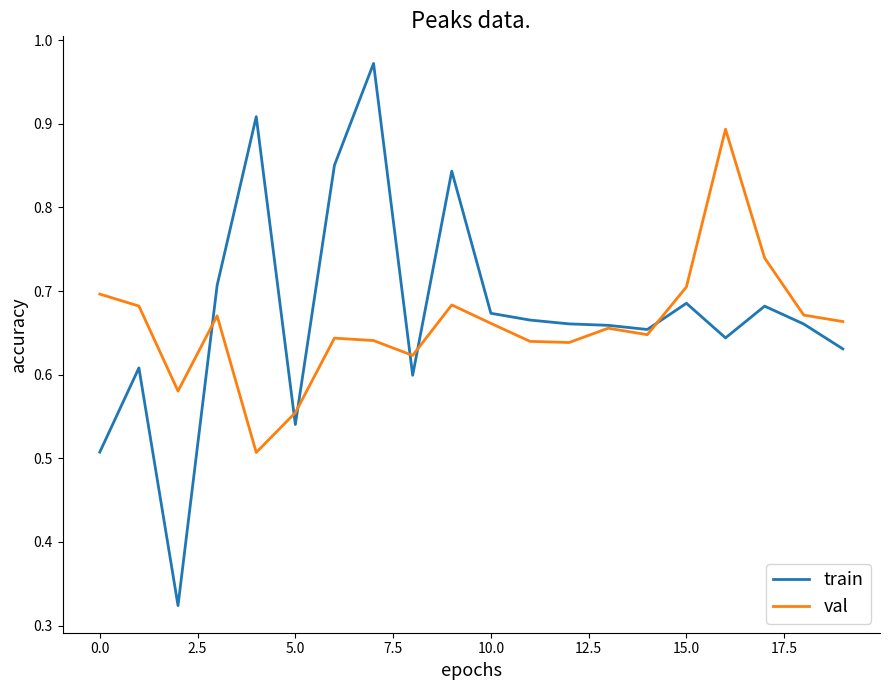

Which series has the widest spread of values?

train